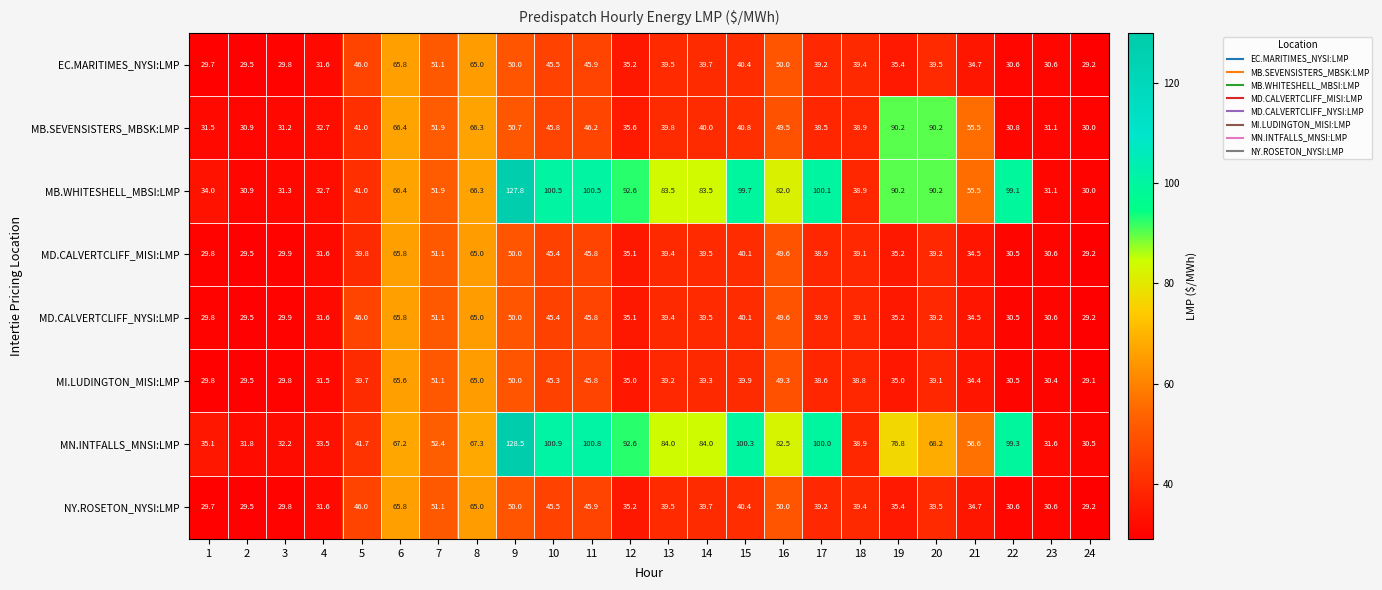

Where is MD.CALVERTCLIFF_MISI:LMP nearest to the value 47?

11